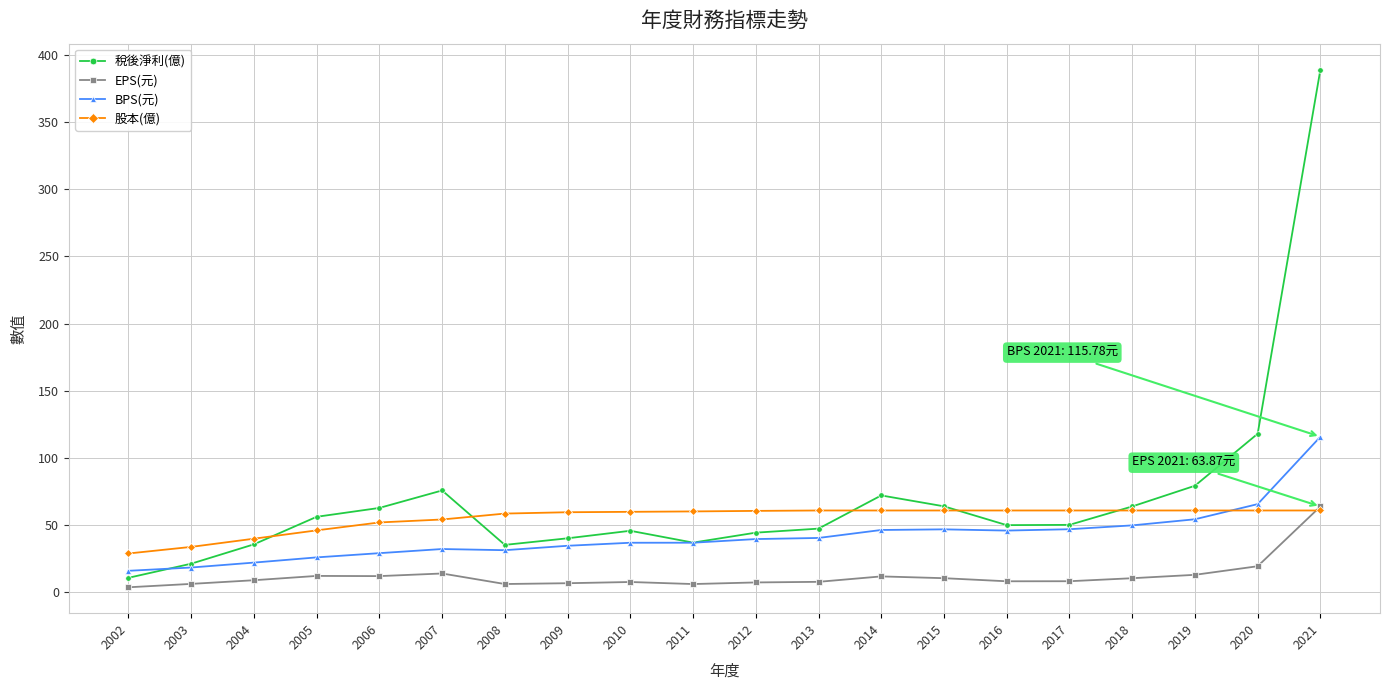

List the series in order of their overall mean, highest first.

稅後淨利(億), 股本(億), BPS(元), EPS(元)